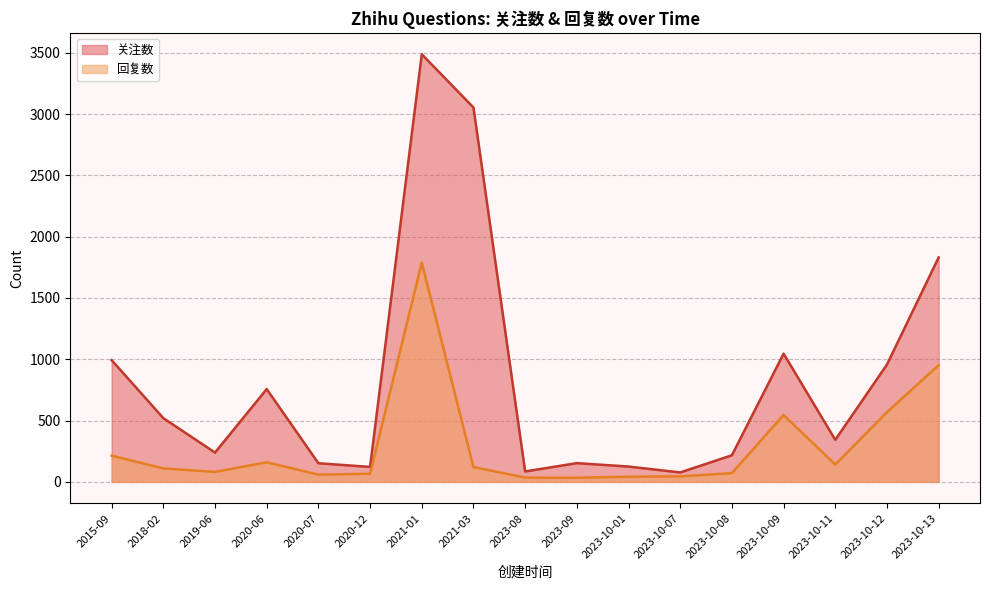

What is the difference between the highest and lowest values at 2023-10-13?

879